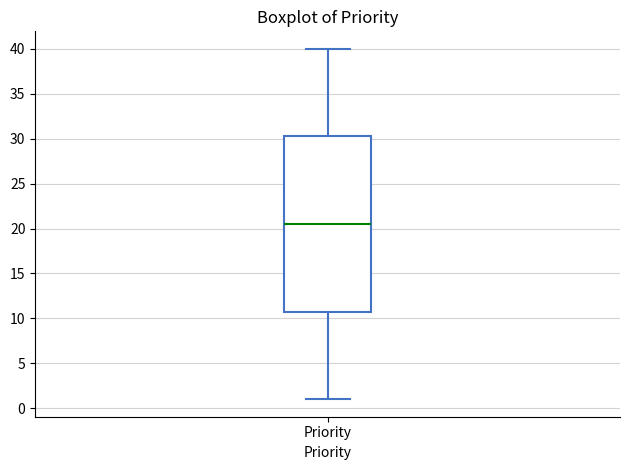

Read this box plot against the y-axis: the position of the median line, the range covered by the box, and the ends of both whiskers. The values are not printed on the chart, so give them approximately, as read against the axis.

median 20.5, box 11.0 to 30.5, whiskers 1.0 to 40.0